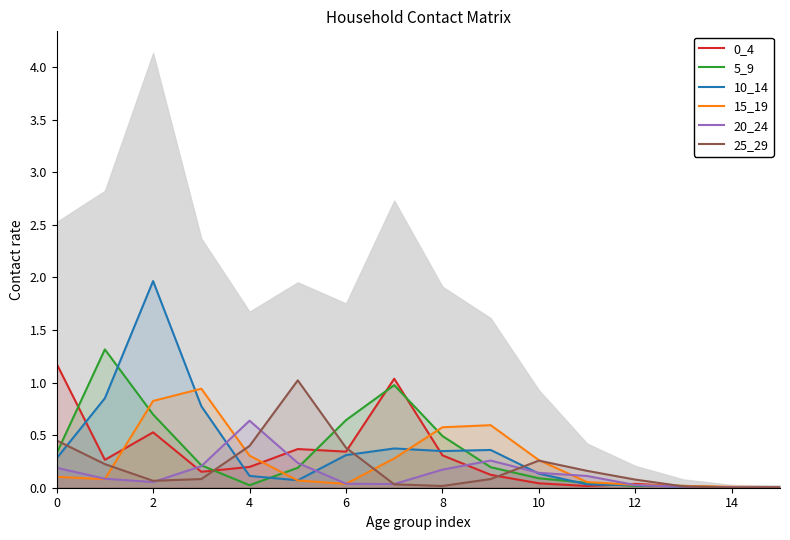

How many interior local valleys does the 10_14 series have?

2